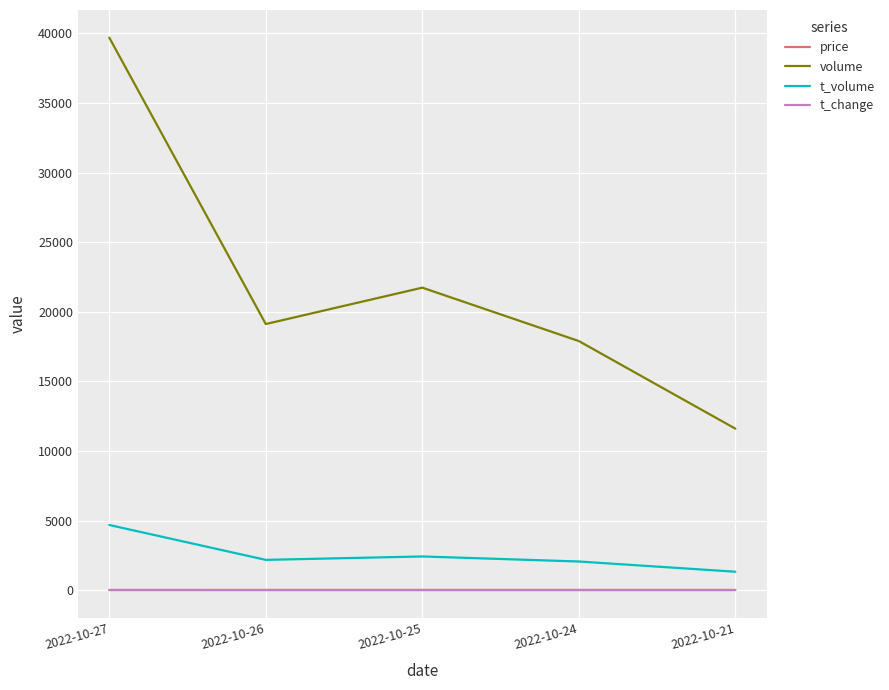

Which series has the largest total across all categories?

volume